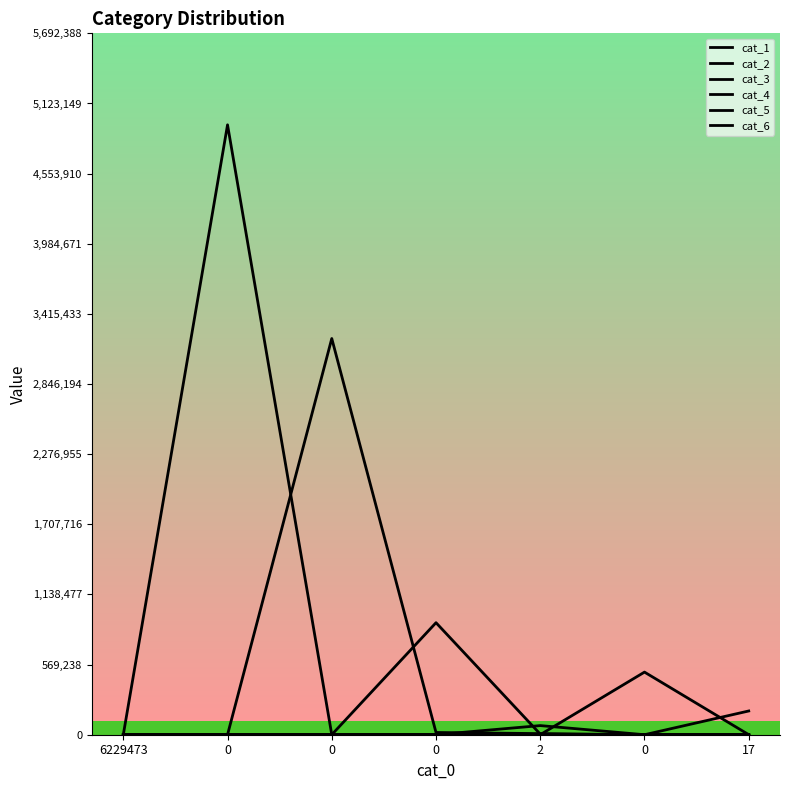

Reading right to left, what are all the values shown in this chart?

cat_1: 0	0	21	23	239	4949903	0
cat_2: 0	0	9090	18138	3215561	222	0
cat_3: 0	5	4946	909225	362	7	0
cat_4: 2	138	74087	217	0	0	0
cat_5: 573	508227	398	0	0	0	0
cat_6: 192671	40	13	0	0	0	0